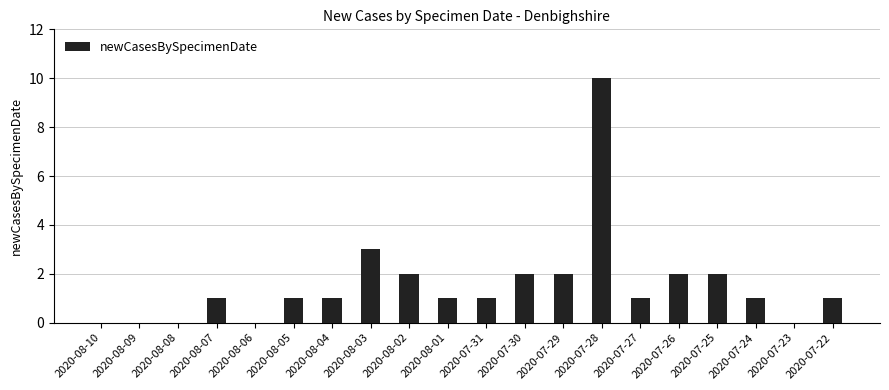

Approximately how many times larger is the value at 2020-08-07 compared to 2020-07-29?

0.5